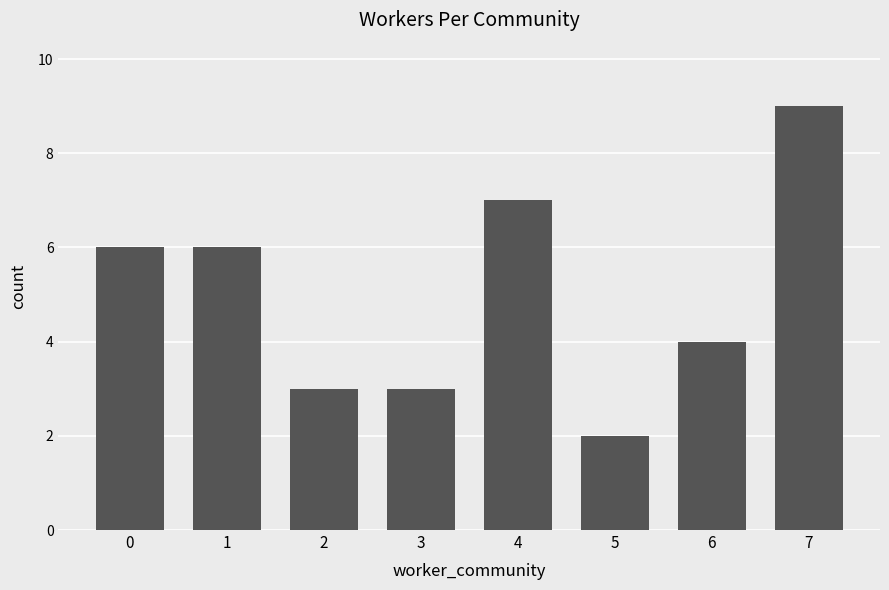

At which category does the chart reach its minimum across all series?

5